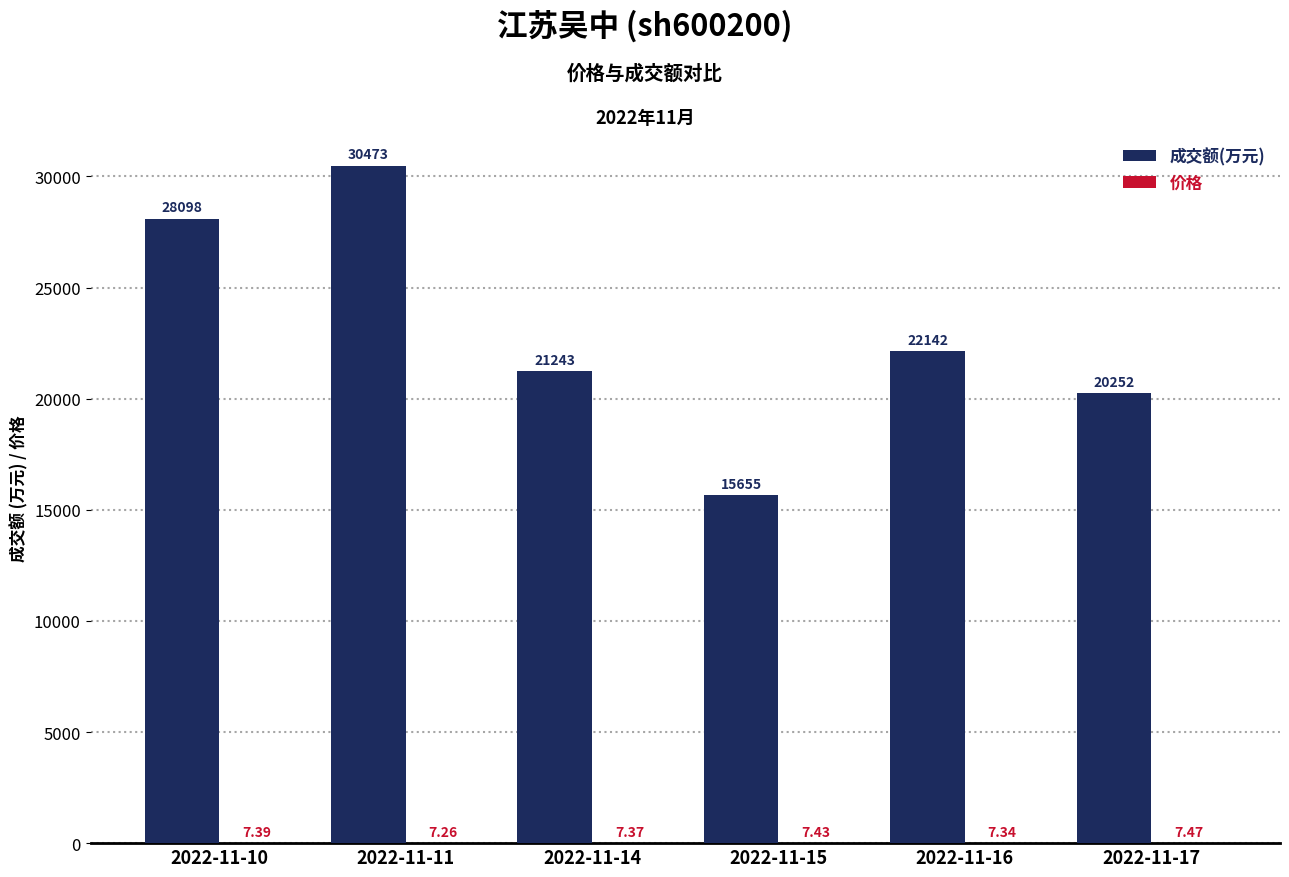

At which label does 成交额(万元) reach its peak?

2022-11-11